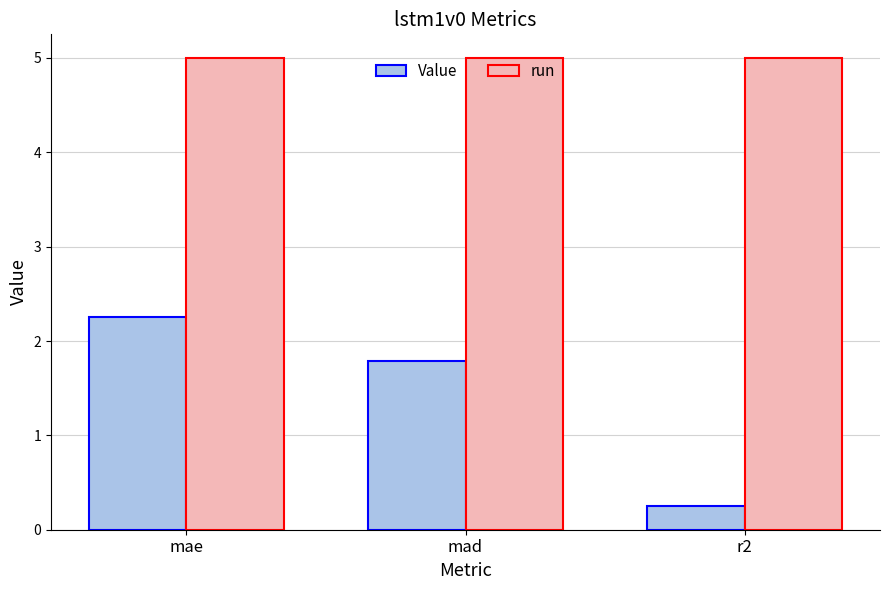

True or false: Value has a value of 1.8 at mad.

True